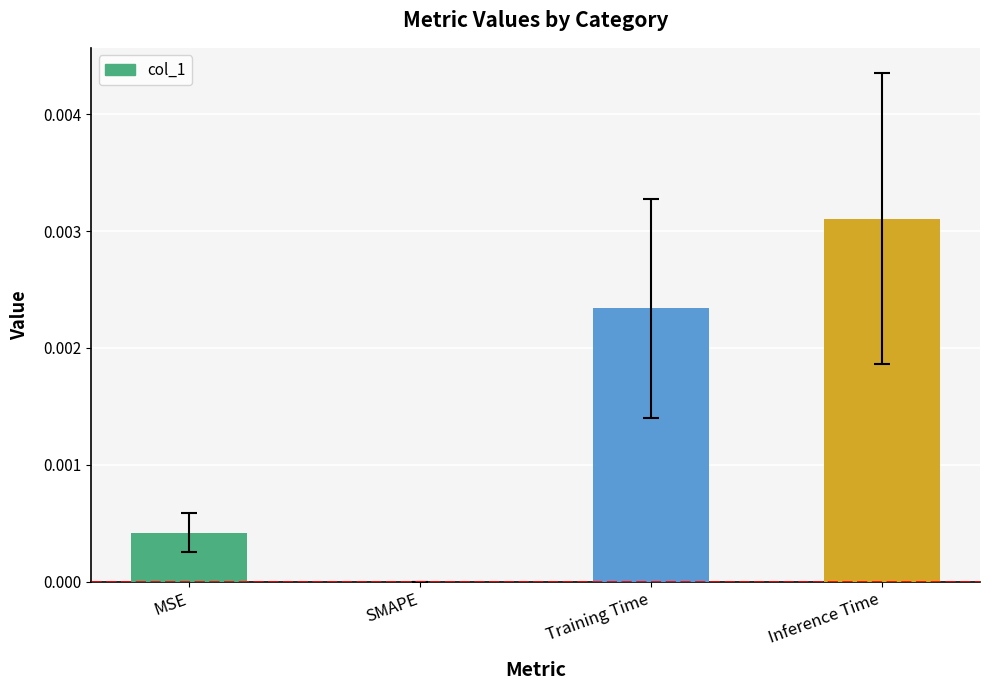

Which label corresponds to the largest value in the chart?

Inference Time